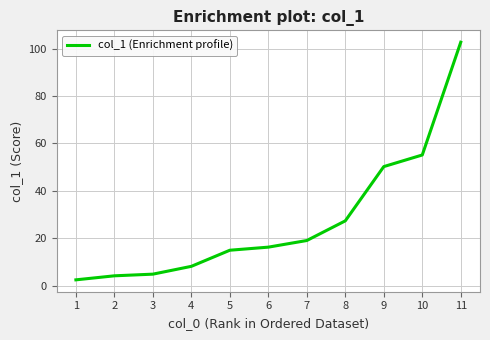

Where is the data nearest to the value 52?

9